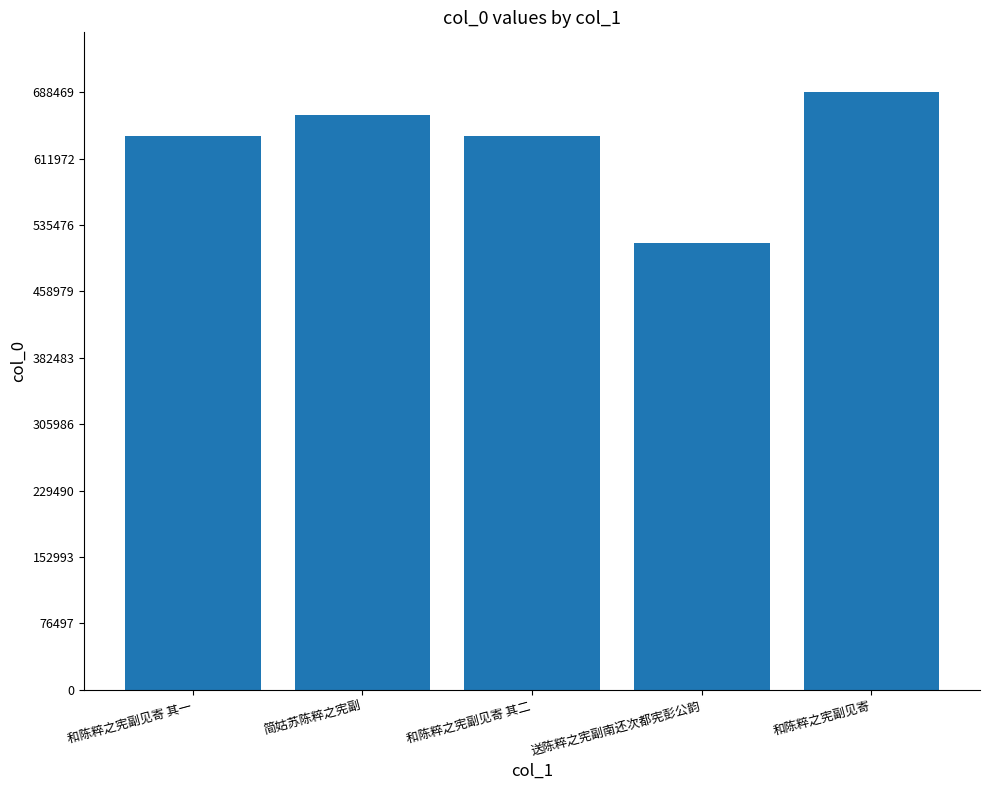

What is the label of the 2nd bar from the right?

送陈粹之宪副南还次都宪彭公韵